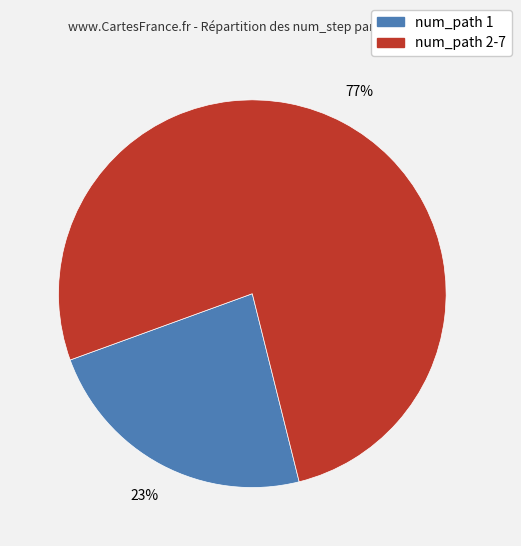

Is there any slice that represents more than half of the pie?

Yes